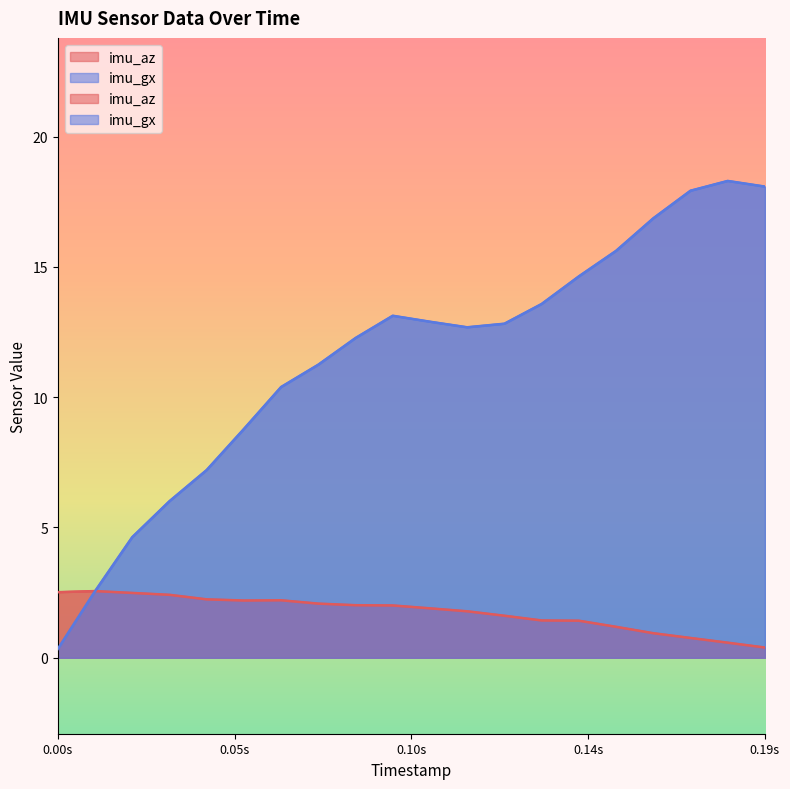

Between 1538104431.69 and 1538104431.87, which series saw the biggest shift?

imu_gx